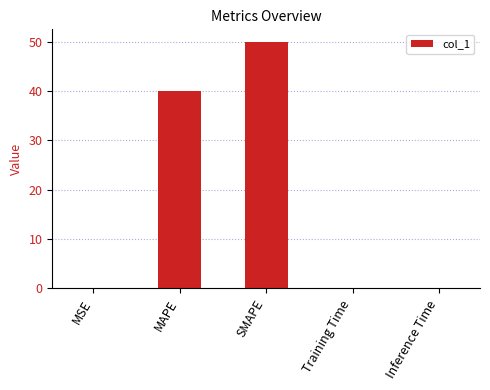

How many data points does each series have?

5